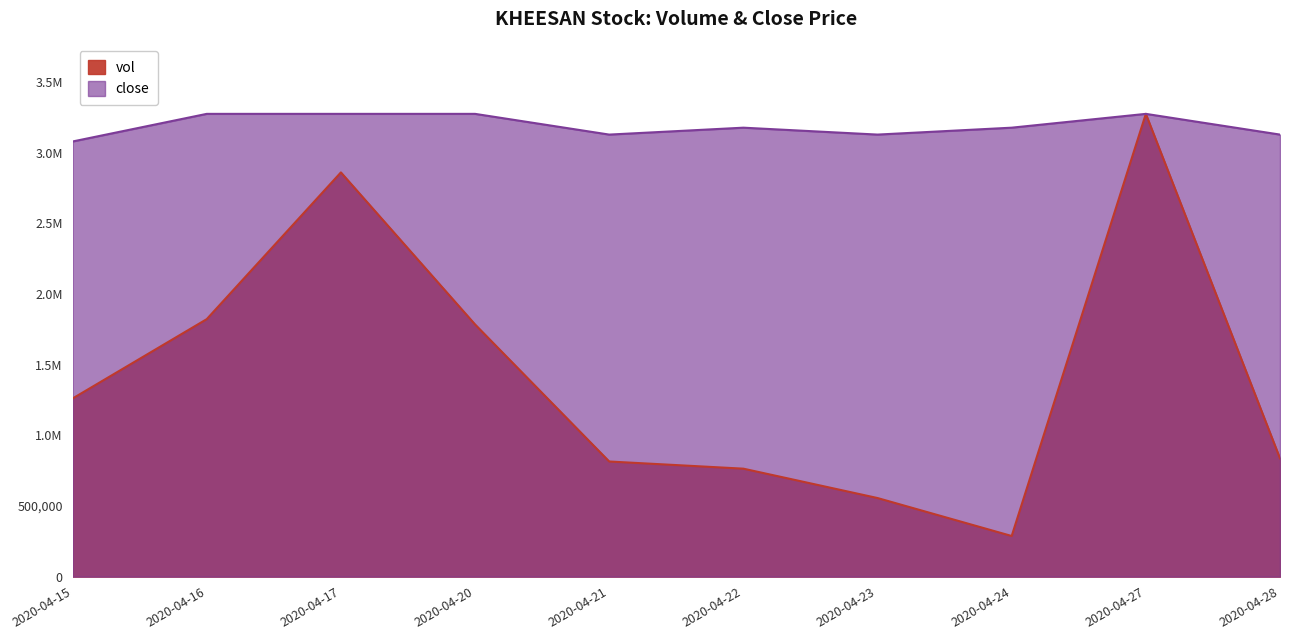

True or false: vol and close cross at least once.

False